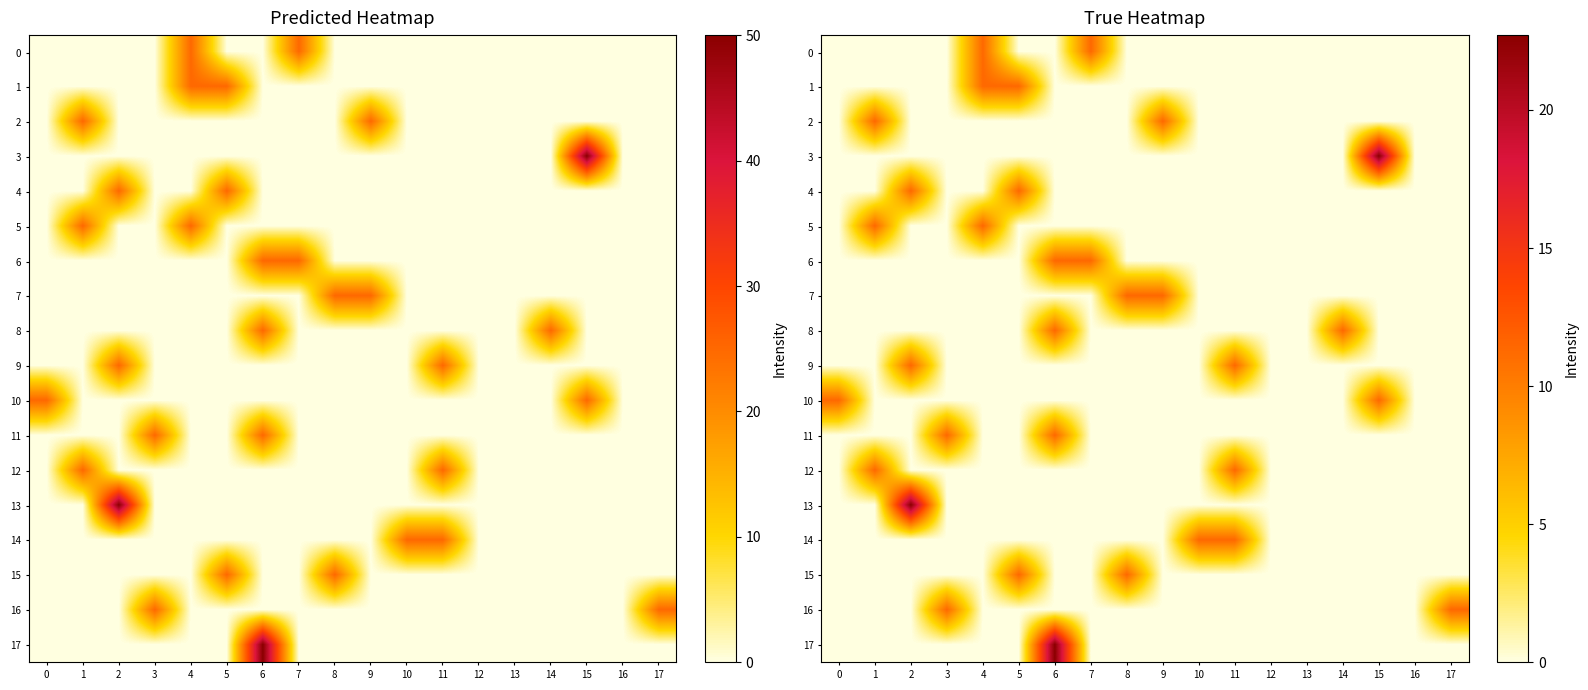

How many distinct data groups are displayed?

18